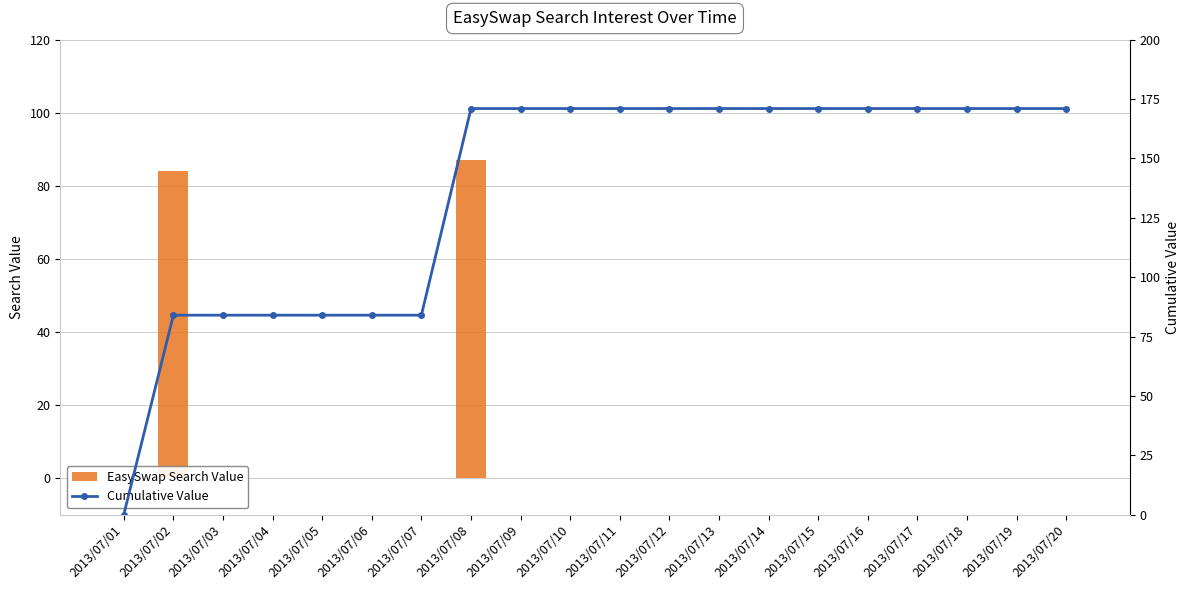

At how many categories does at least one series exceed 100?

13